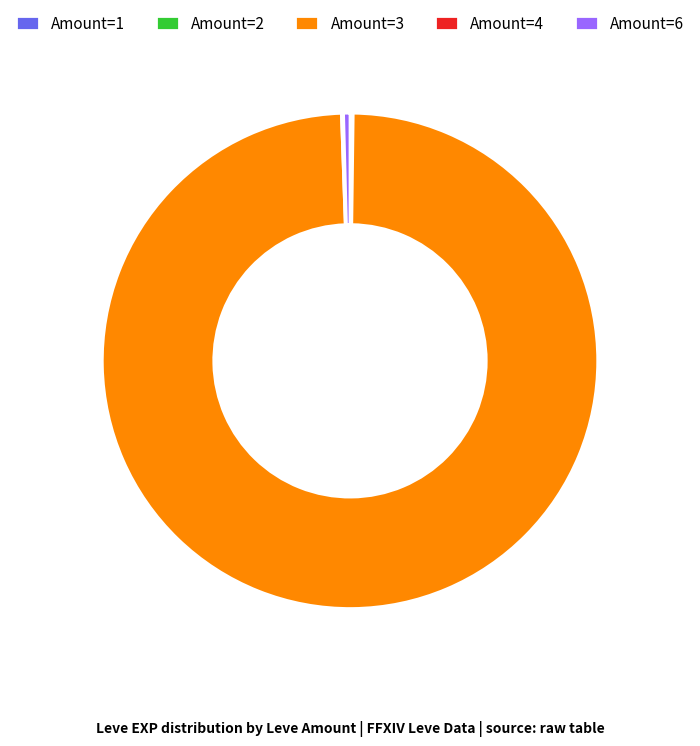

Which category has the biggest portion of the pie?

Amount=3